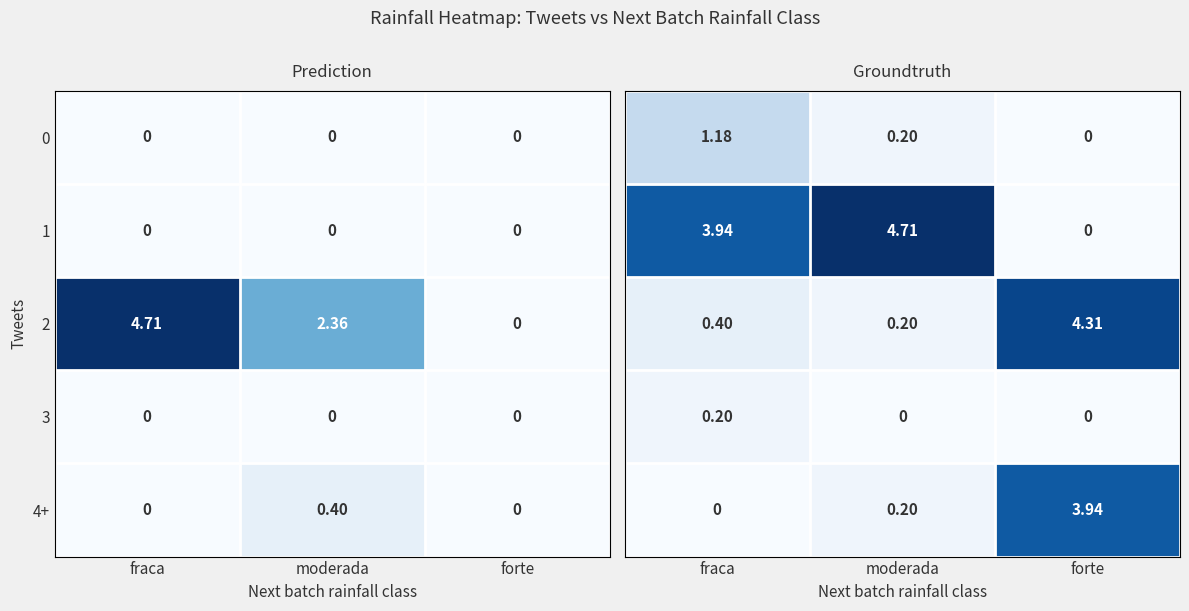

At which label does 2 first exceed 2?

fraca